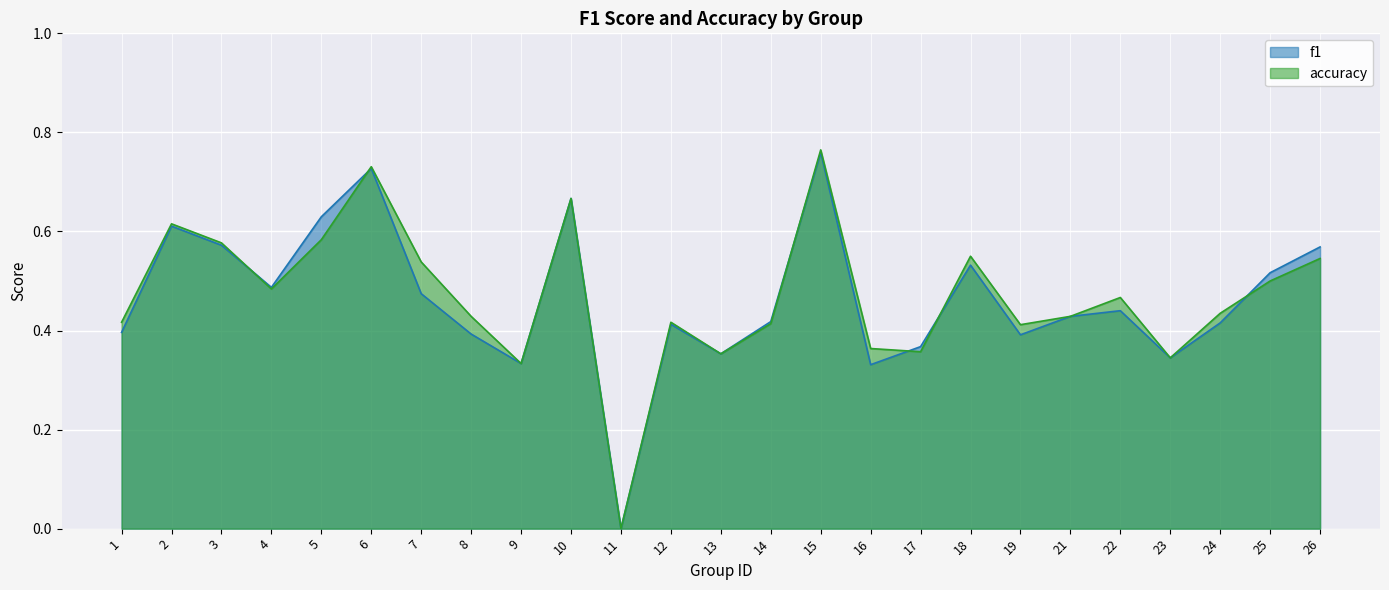

Which series has the widest spread of values?

accuracy